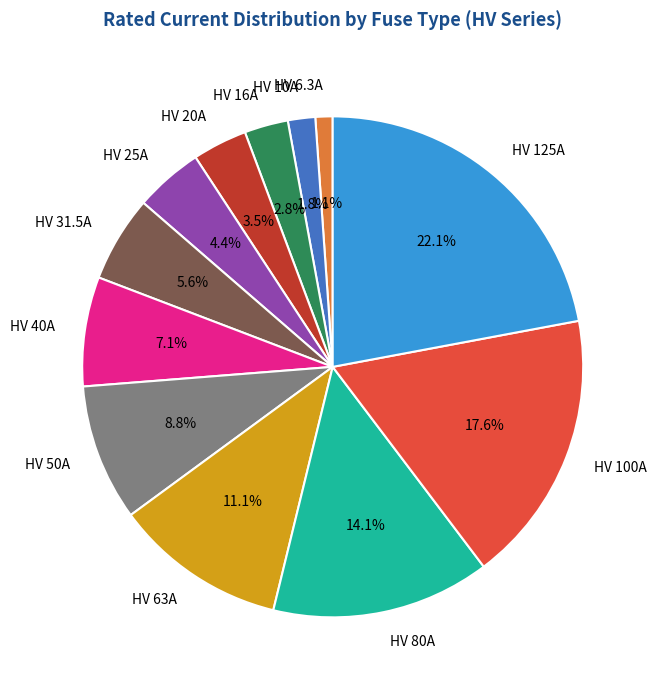

Is there a majority slice in this chart?

No